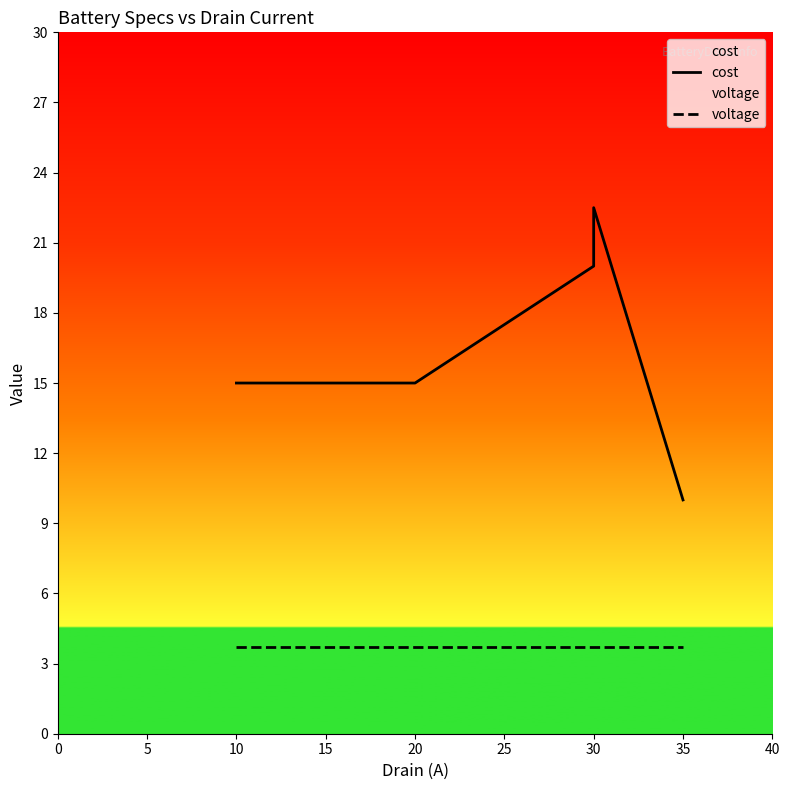

Reading left to right, extract all data points from this chart.

cost: 15.0	15.0	20.0	22.5	10.0
voltage: 3.7	3.7	3.7	3.7	3.7